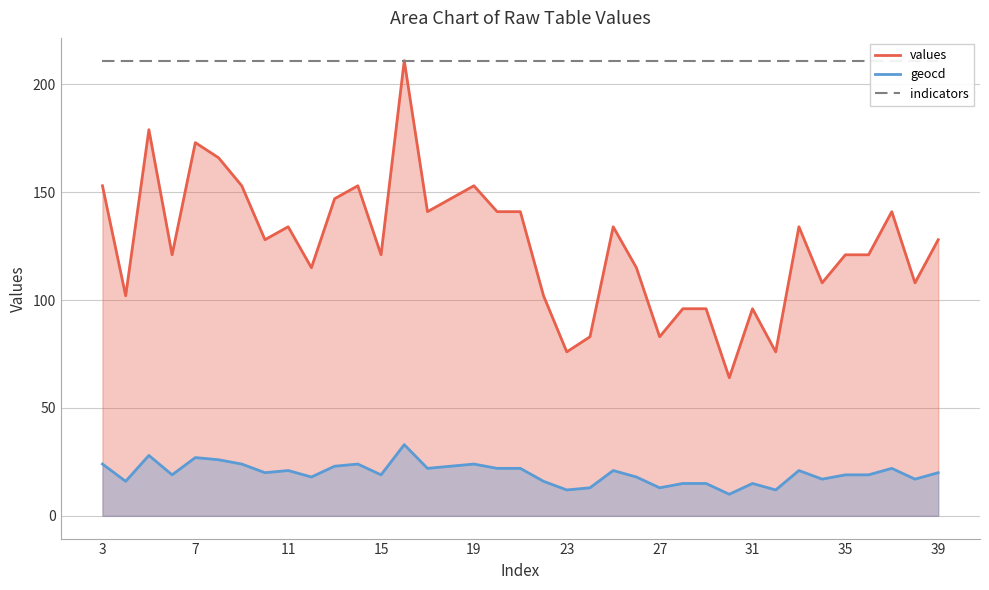

In geocd, how many points are higher than both neighbors (excluding endpoints)?

10